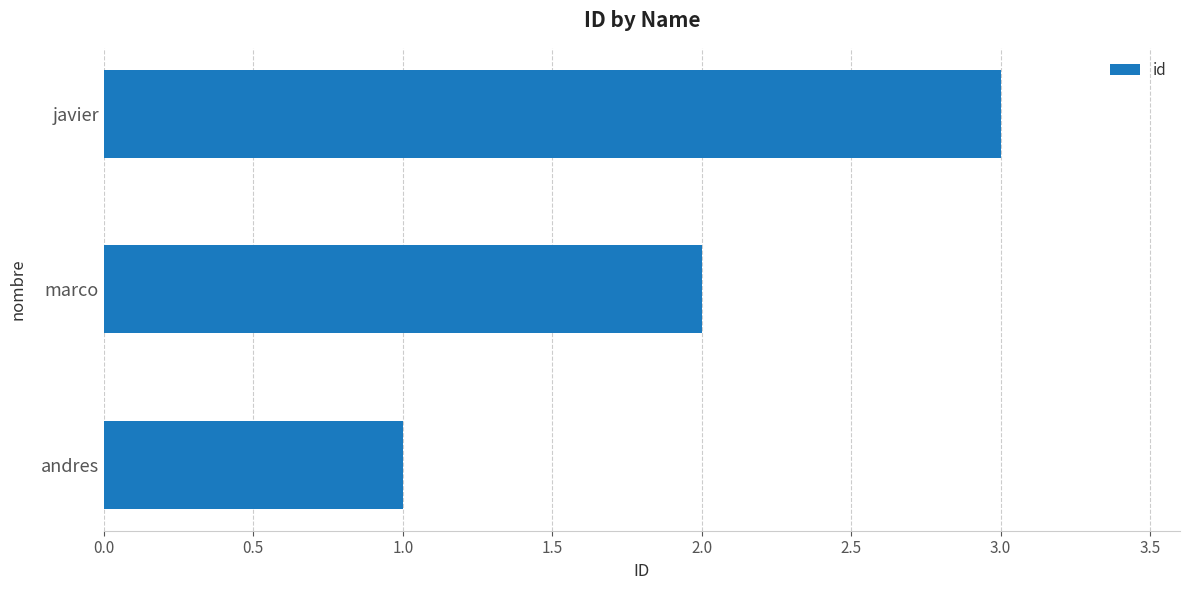

At which category does the chart reach its peak across all series?

javier